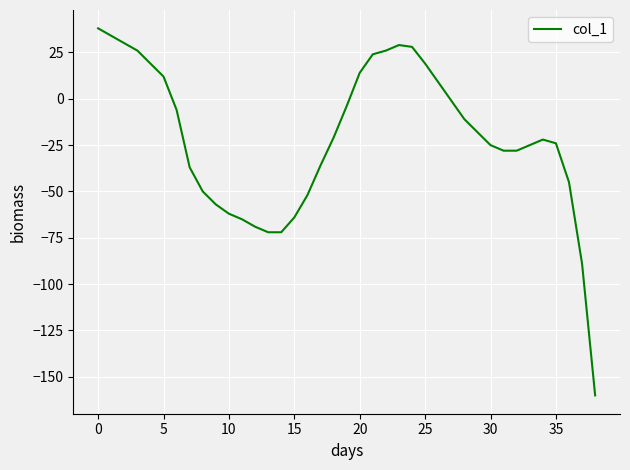

What is the minimum value shown in the chart?

-160